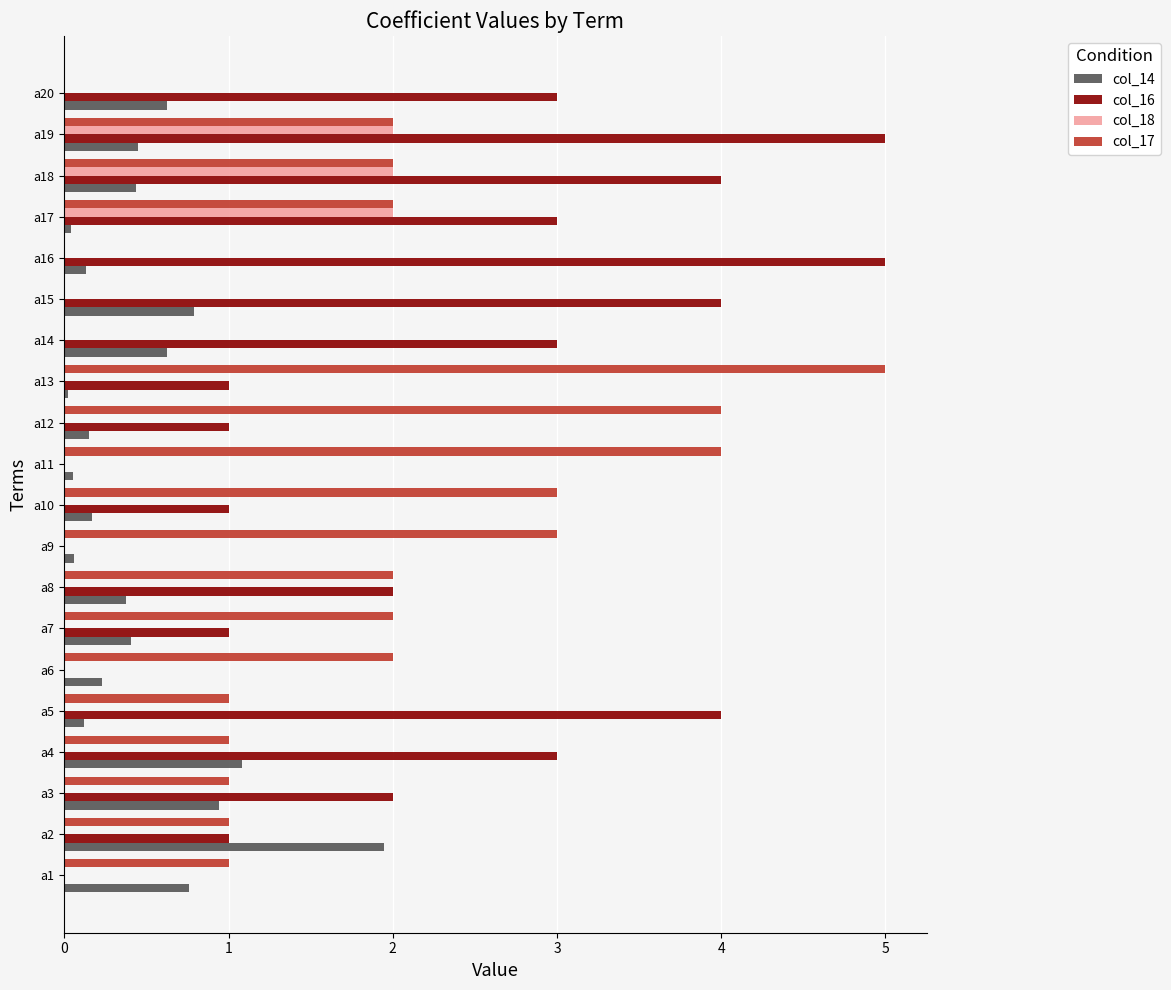

How many series are shown in this chart?

4